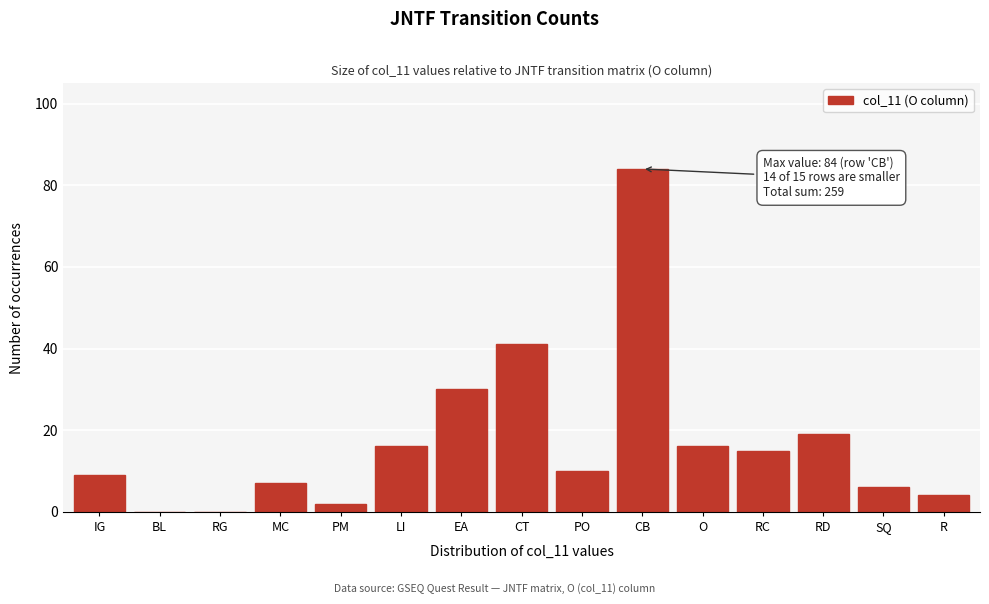

Reading left to right, extract all data points from this chart.

IG=9	BL=0	RG=0	MC=7	PM=2	LI=16	EA=30	CT=41	PO=10	CB=84	O=16	RC=15	RD=19	SQ=6	R=4